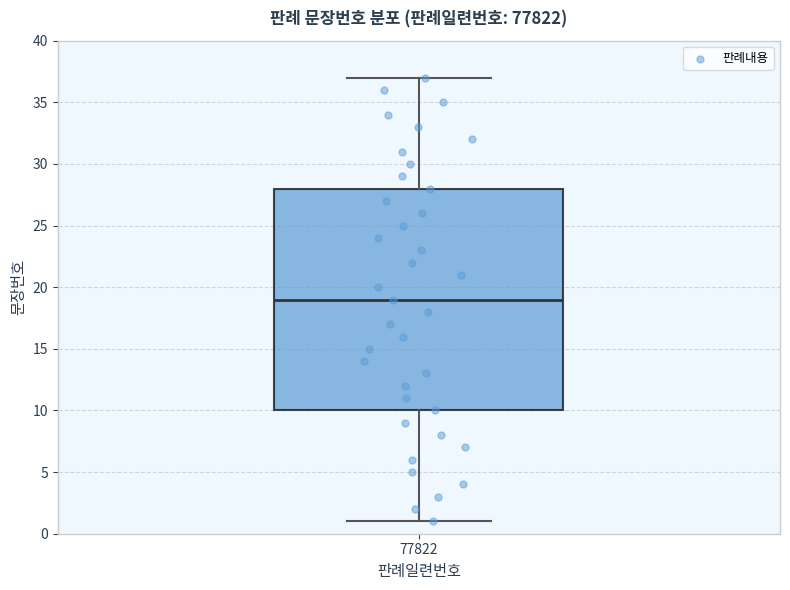

Transcribe this box plot: give where the median line is, the range the box spans, and where the two whiskers end, as read against the y-axis. The values are not printed on the chart, so give them approximately, as read against the axis.

median 19, box 10 to 28, whiskers 1 to 37